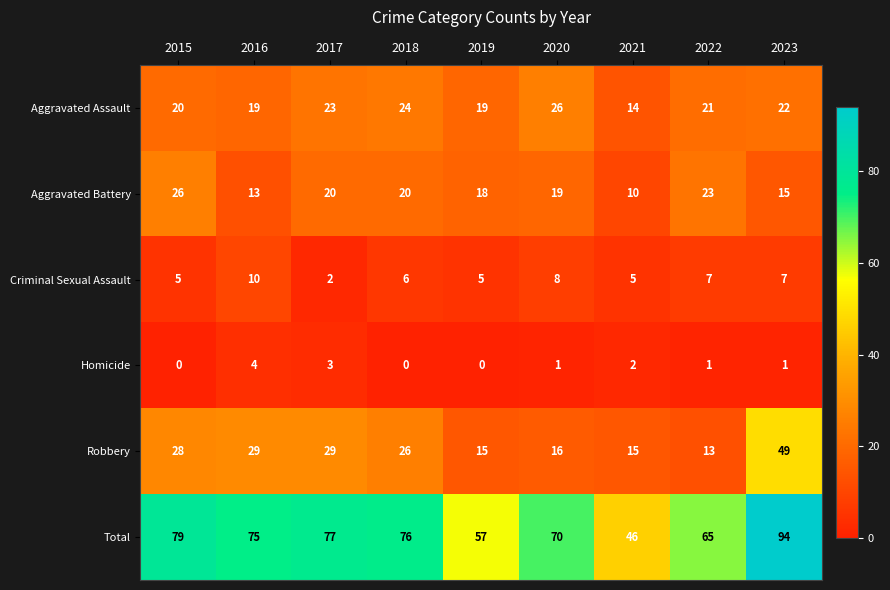

Count the number of data series in this chart.

6